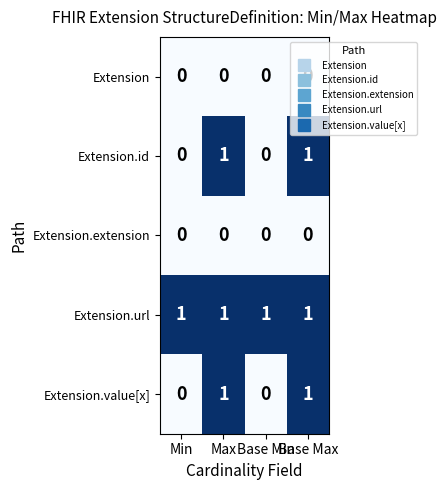

At how many categories does at least one series exceed 0?

4